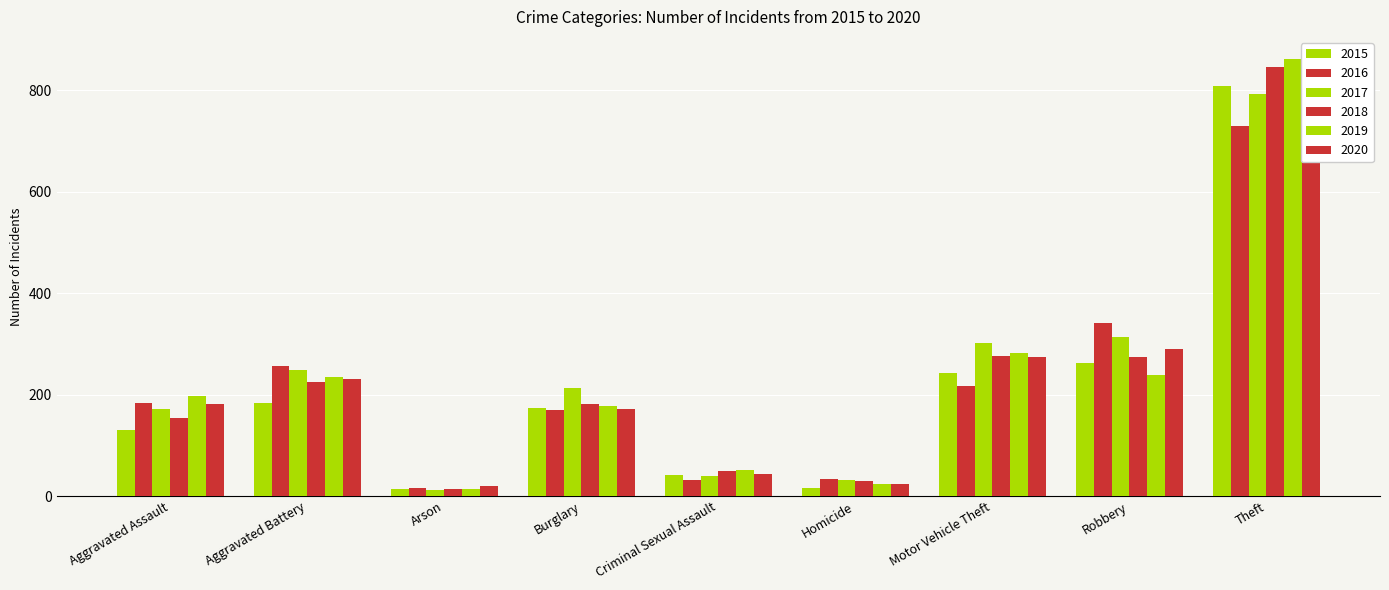

Reading right to left, transcribe all the data shown in this chart.

2015: Theft=808	Robbery=262	Motor Vehicle Theft=242	Homicide=15	Criminal Sexual Assault=41	Burglary=174	Arson=13	Aggravated Battery=184	Aggravated Assault=130
2016: Theft=730	Robbery=341	Motor Vehicle Theft=217	Homicide=33	Criminal Sexual Assault=32	Burglary=170	Arson=15	Aggravated Battery=256	Aggravated Assault=184
2017: Theft=793	Robbery=313	Motor Vehicle Theft=302	Homicide=31	Criminal Sexual Assault=39	Burglary=214	Arson=11	Aggravated Battery=249	Aggravated Assault=172
2018: Theft=846	Robbery=275	Motor Vehicle Theft=277	Homicide=30	Criminal Sexual Assault=50	Burglary=182	Arson=13	Aggravated Battery=224	Aggravated Assault=154
2019: Theft=862	Robbery=239	Motor Vehicle Theft=282	Homicide=24	Criminal Sexual Assault=52	Burglary=177	Arson=14	Aggravated Battery=234	Aggravated Assault=197
2020: Theft=689	Robbery=289	Motor Vehicle Theft=274	Homicide=24	Criminal Sexual Assault=44	Burglary=172	Arson=19	Aggravated Battery=230	Aggravated Assault=181